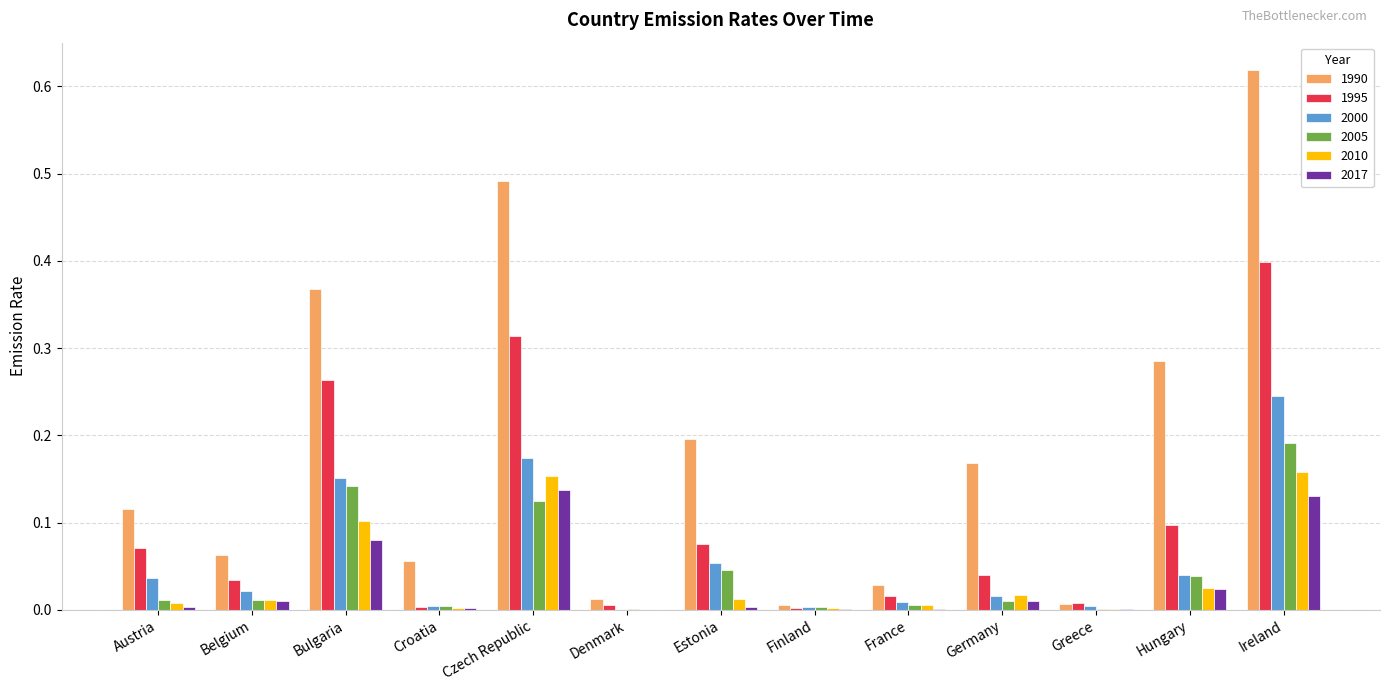

Is it true that 1990 equals 0.0 at France?

True